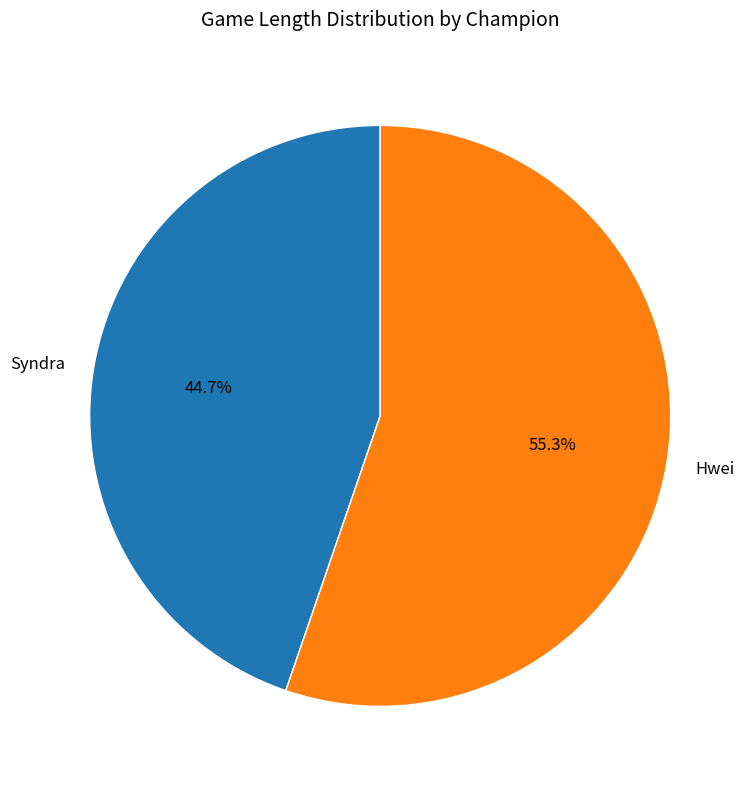

Is there any slice that represents more than half of the pie?

Yes